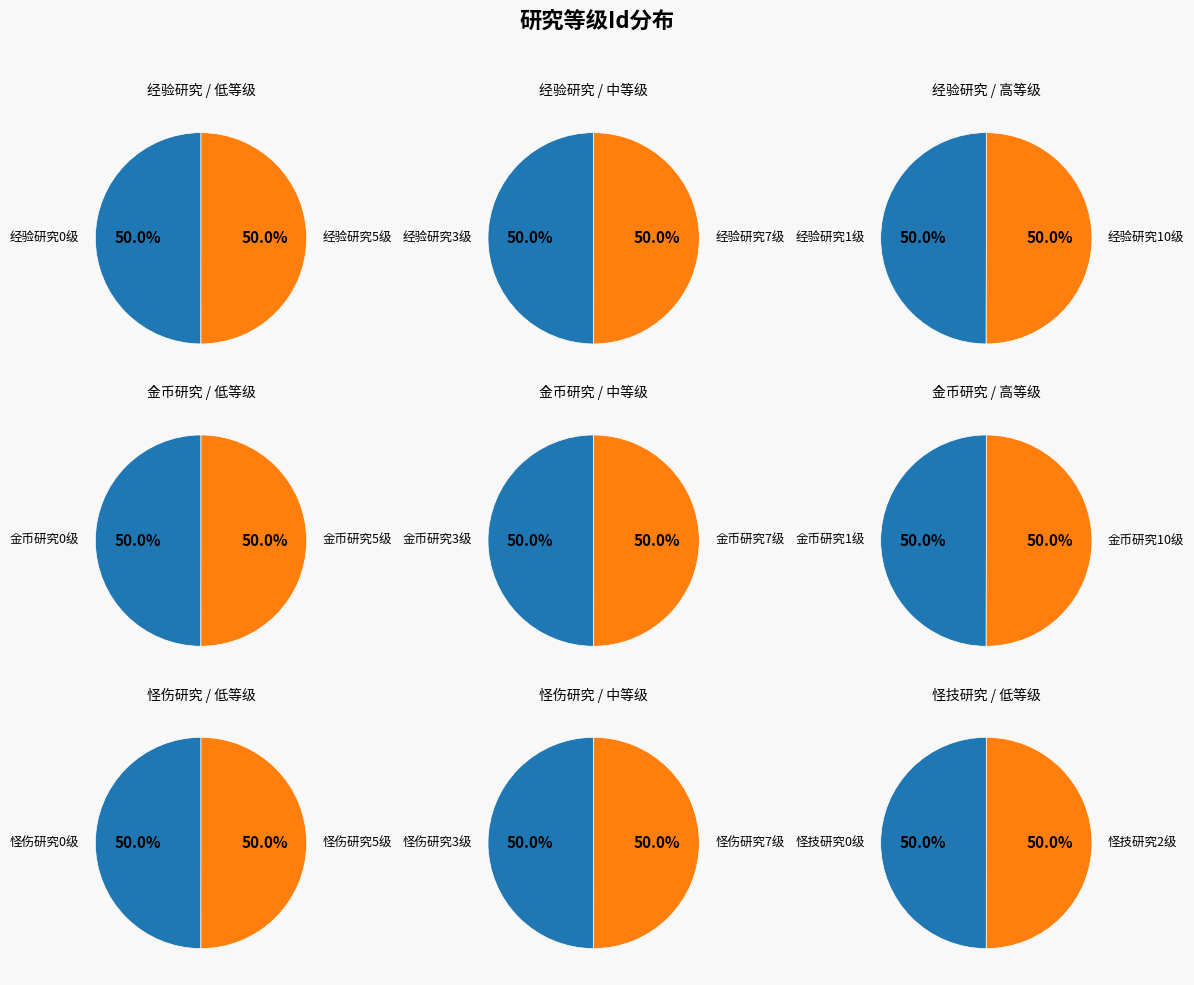

What is the largest slice in the pie chart?

怪技研究2级